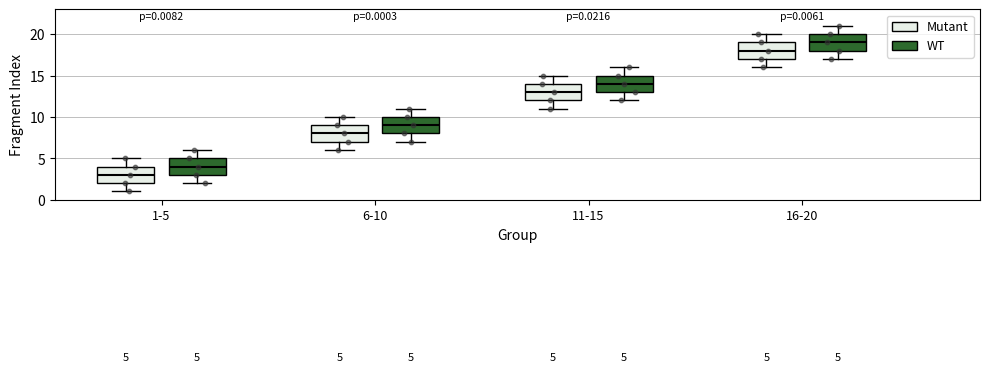

Which box's median line is the highest?

16-20 (WT)